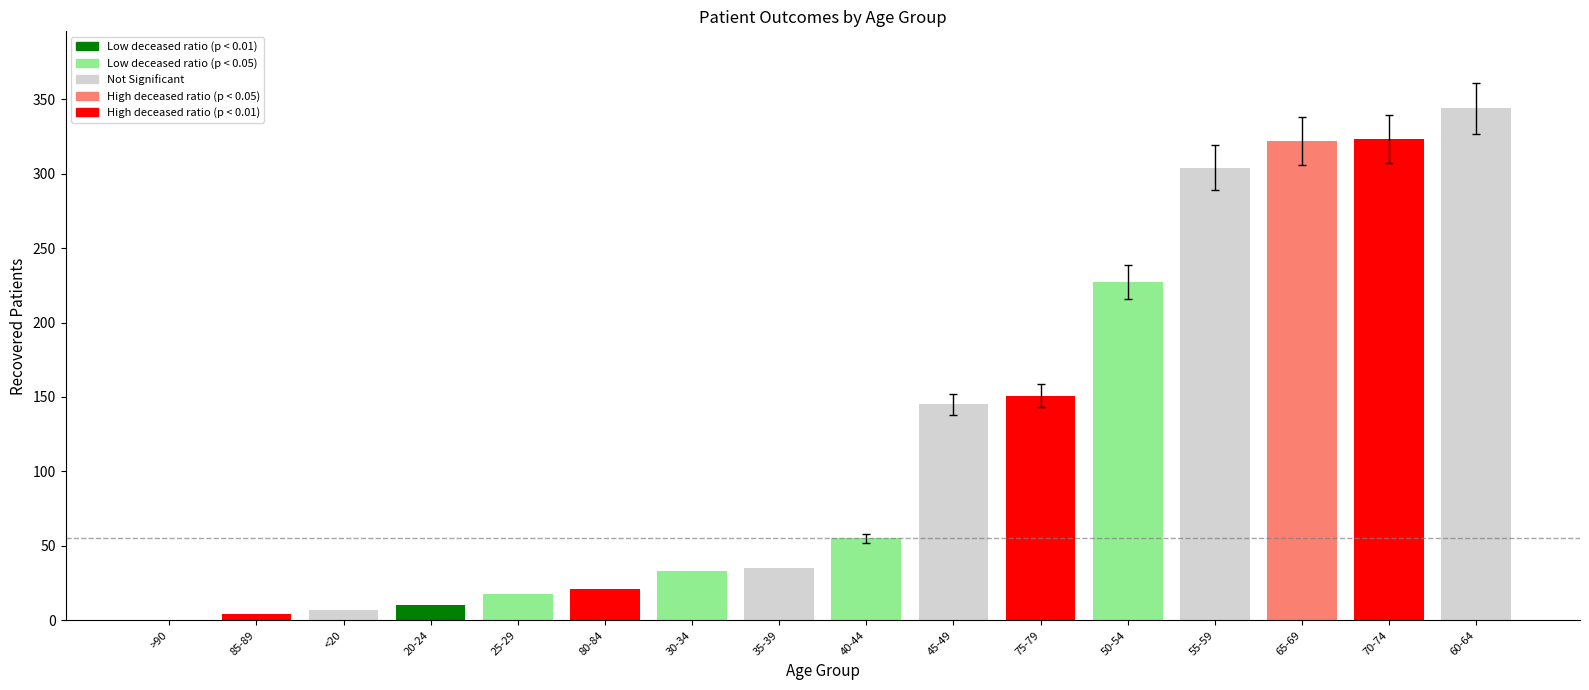

The chart shows a value of 95 at 70-74. True or false?

False